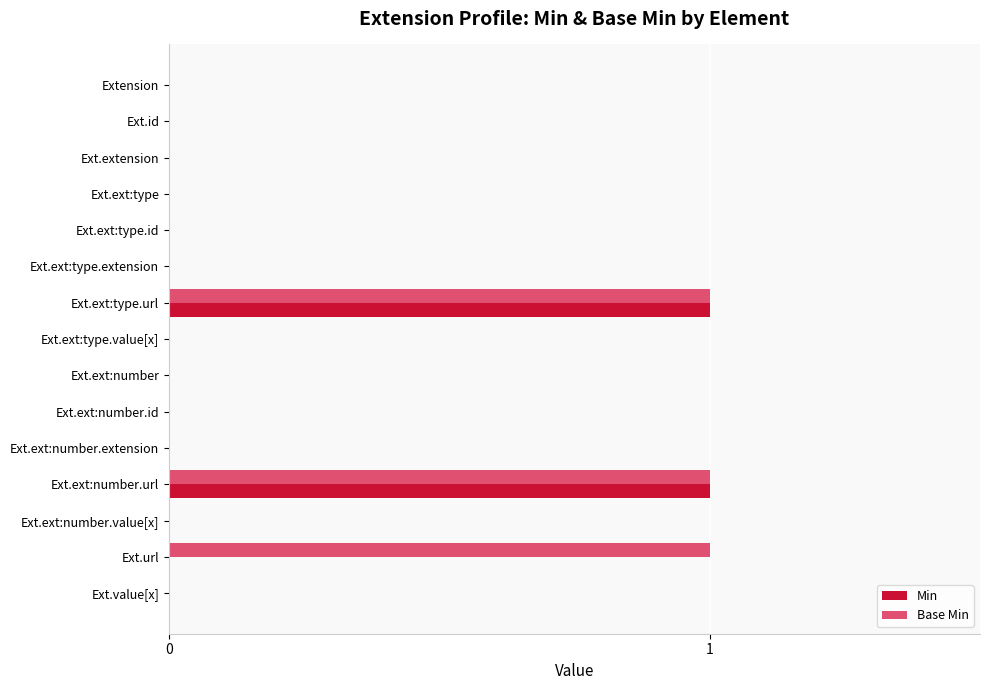

What is the sum of all Base Min values?

3